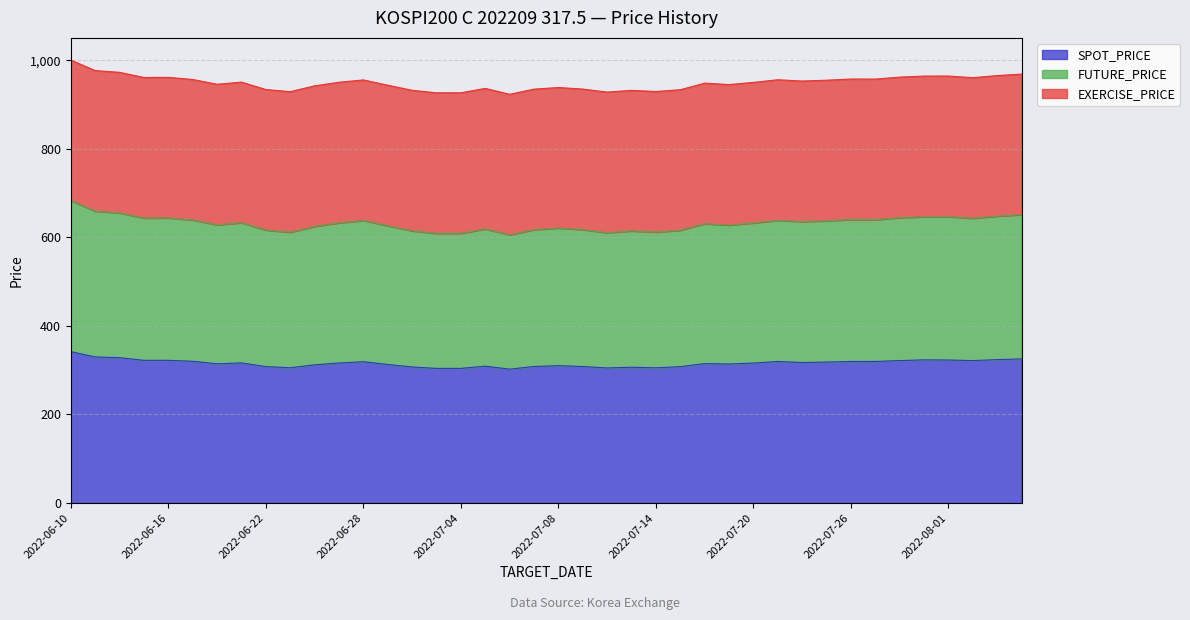

The SPOT_PRICE series shows 307.2 at 2022-06-30. True or false?

True